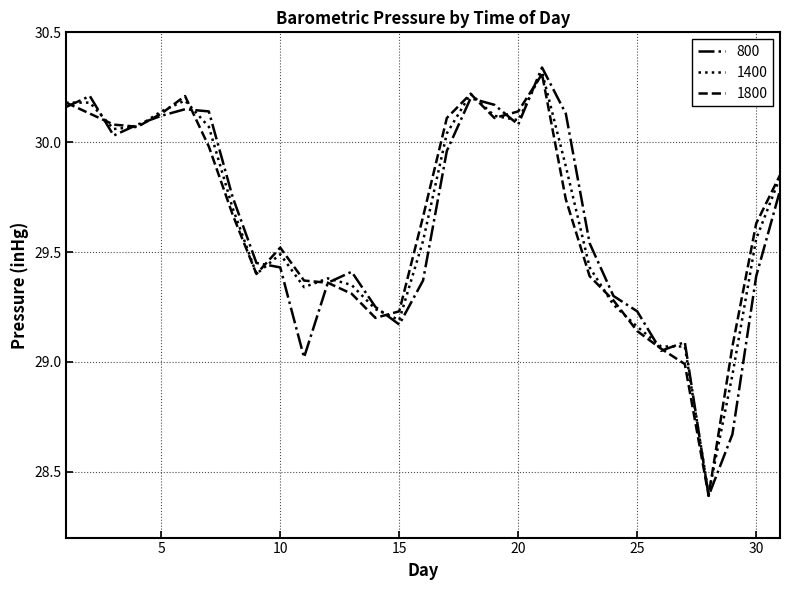

What is the difference between the second highest and second lowest values in the 1400 series?

1.3